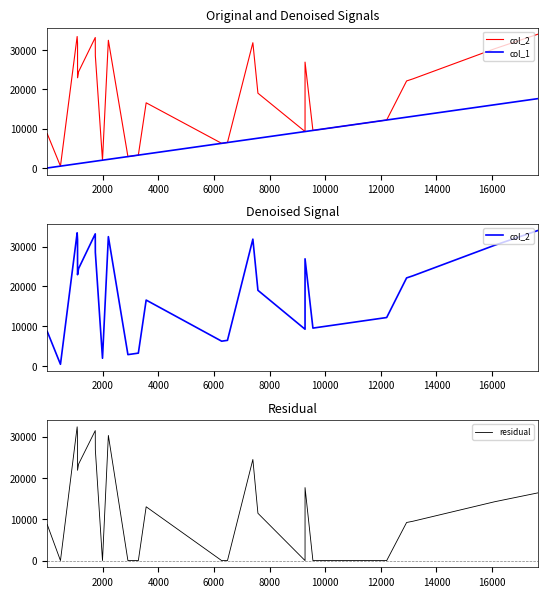

Does the chart have visible grid lines?

No